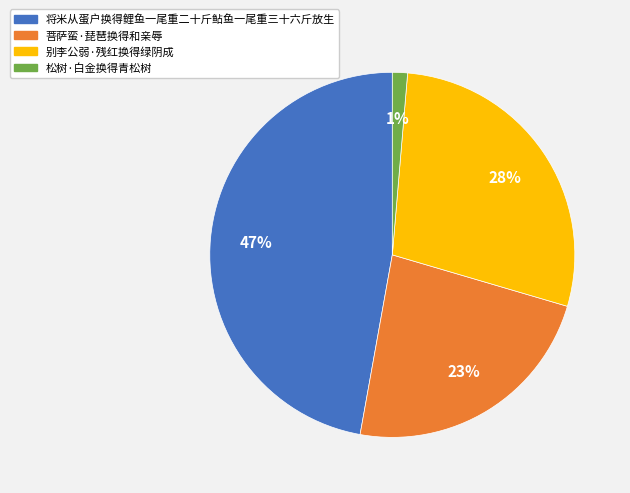

The 松树·白金换得青松树 slice represents 1% of the pie. True or false?

True